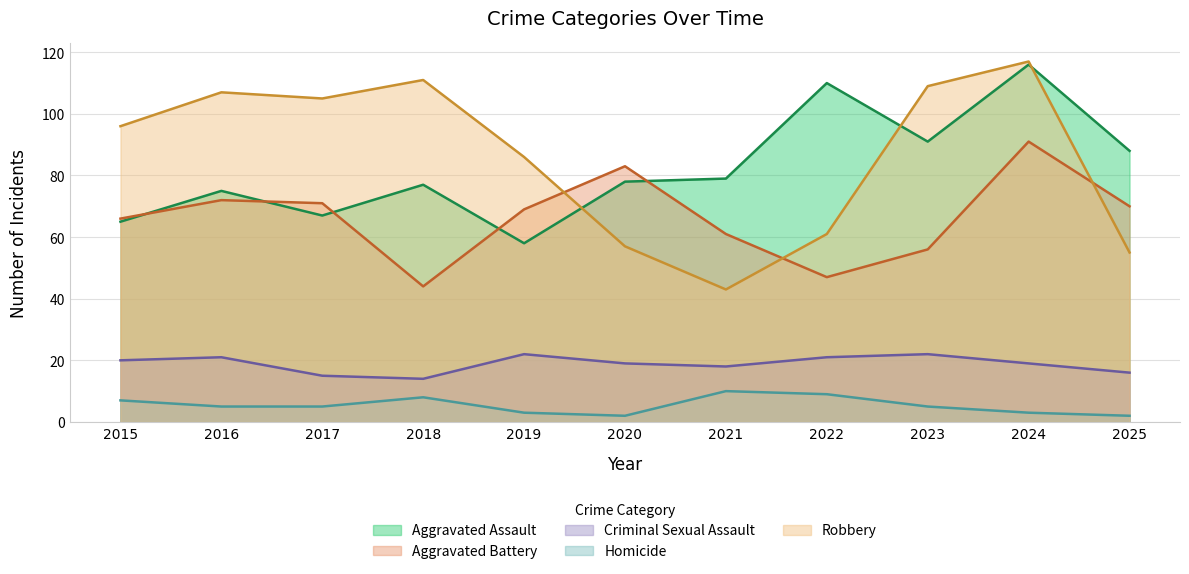

Which category has the highest value in the Aggravated Battery series?

2024